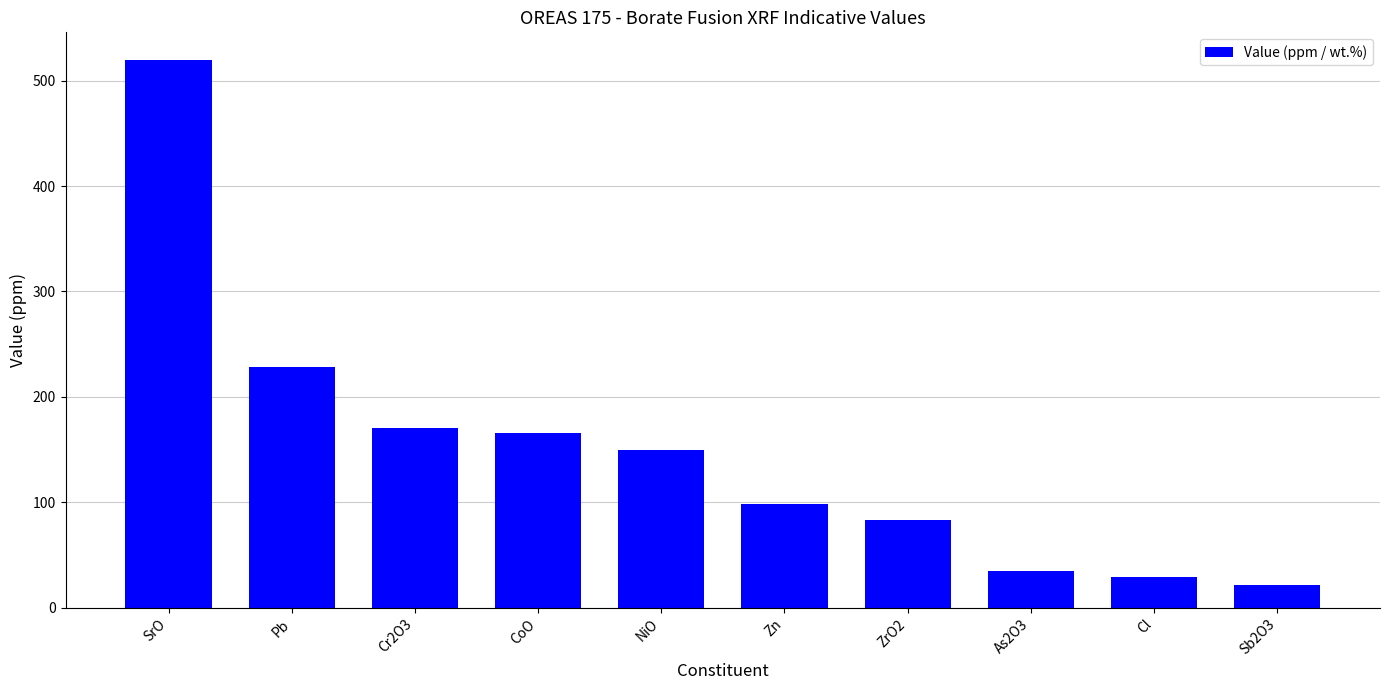

What is the label of the 3rd bar from the right?

As2O3